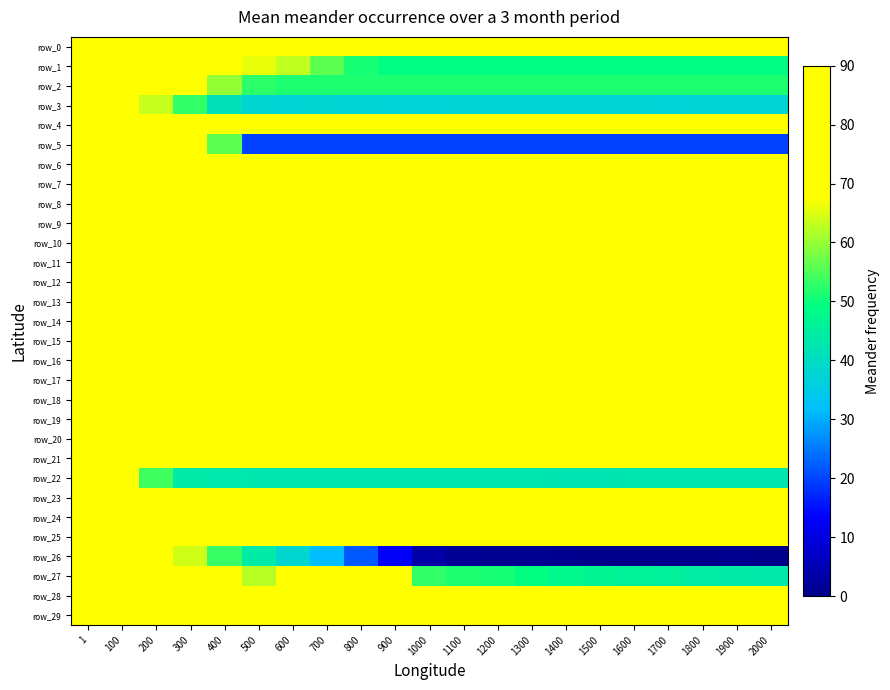

At which label does row_20 reach its minimum?

700